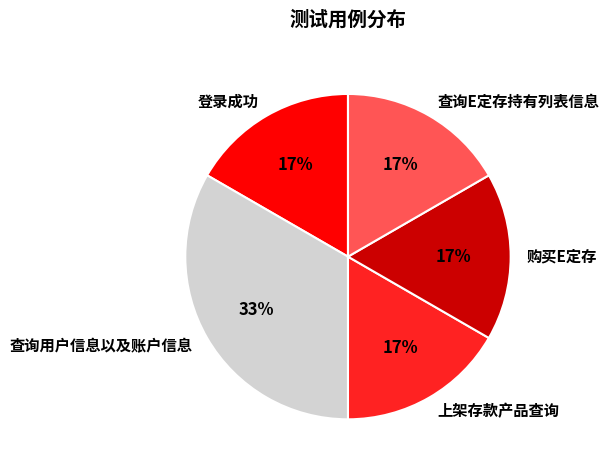

Which slice is the largest?

查询用户信息以及账户信息